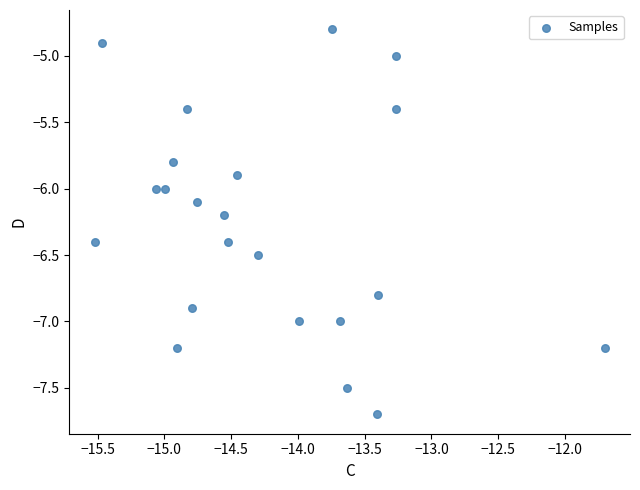

What is the range of X values (max minus min)?

3.8